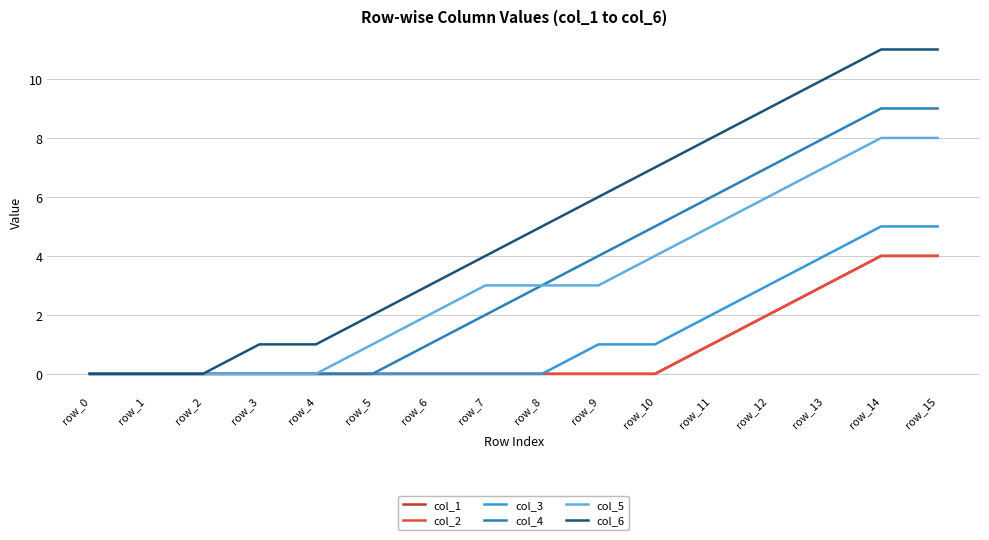

True or false: col_5 has more than 0 points higher than both neighbors.

False